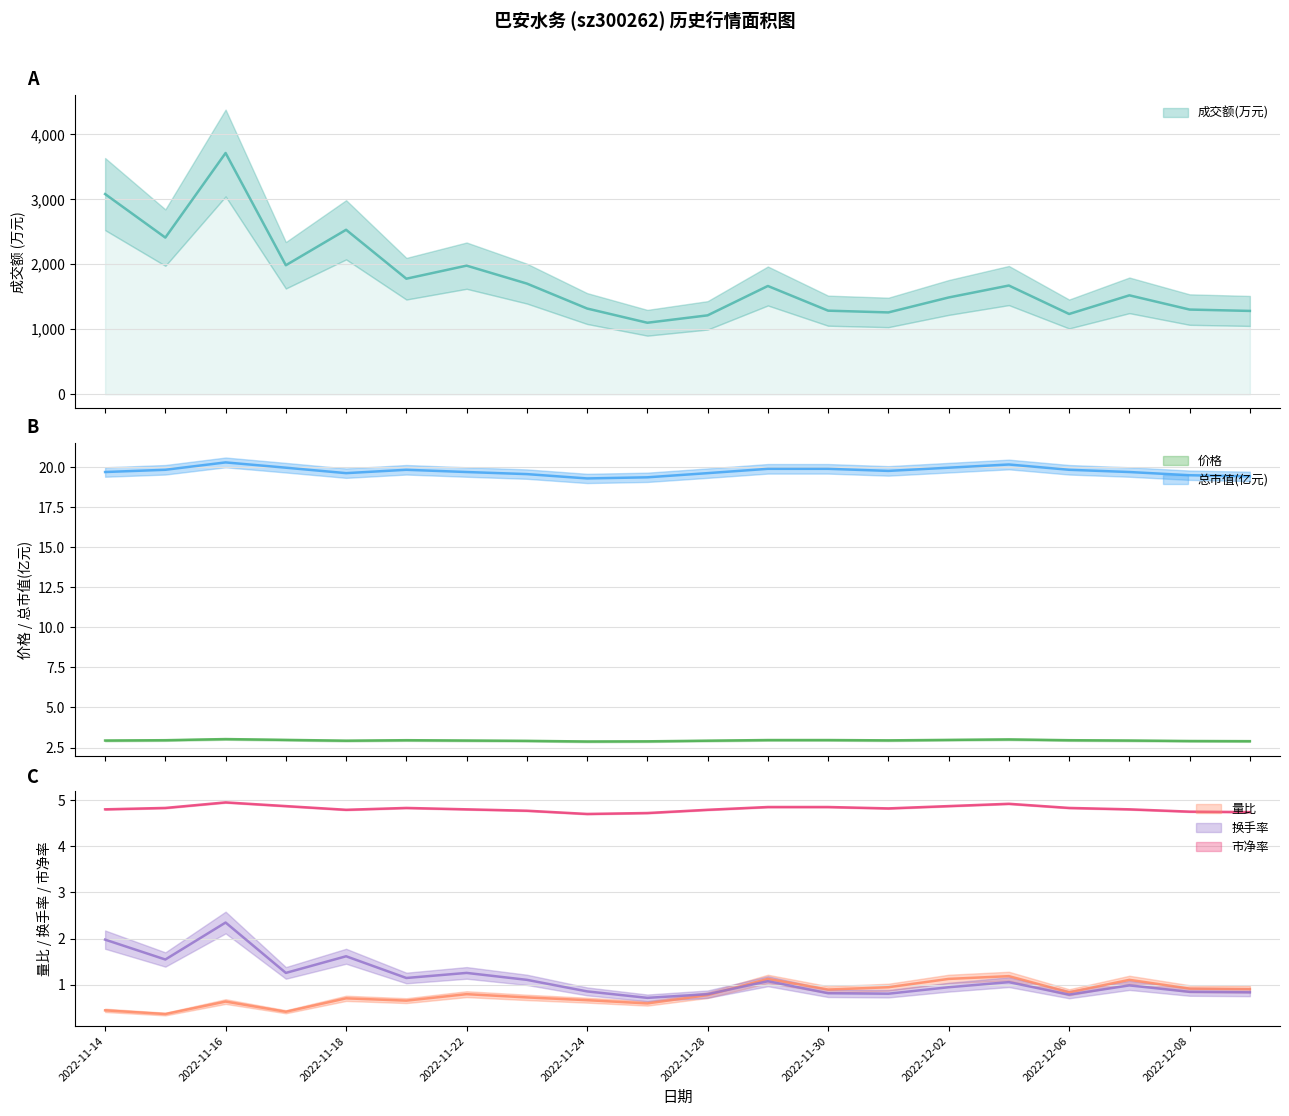

Count the 市净率 values in the range 4 to 5.

20